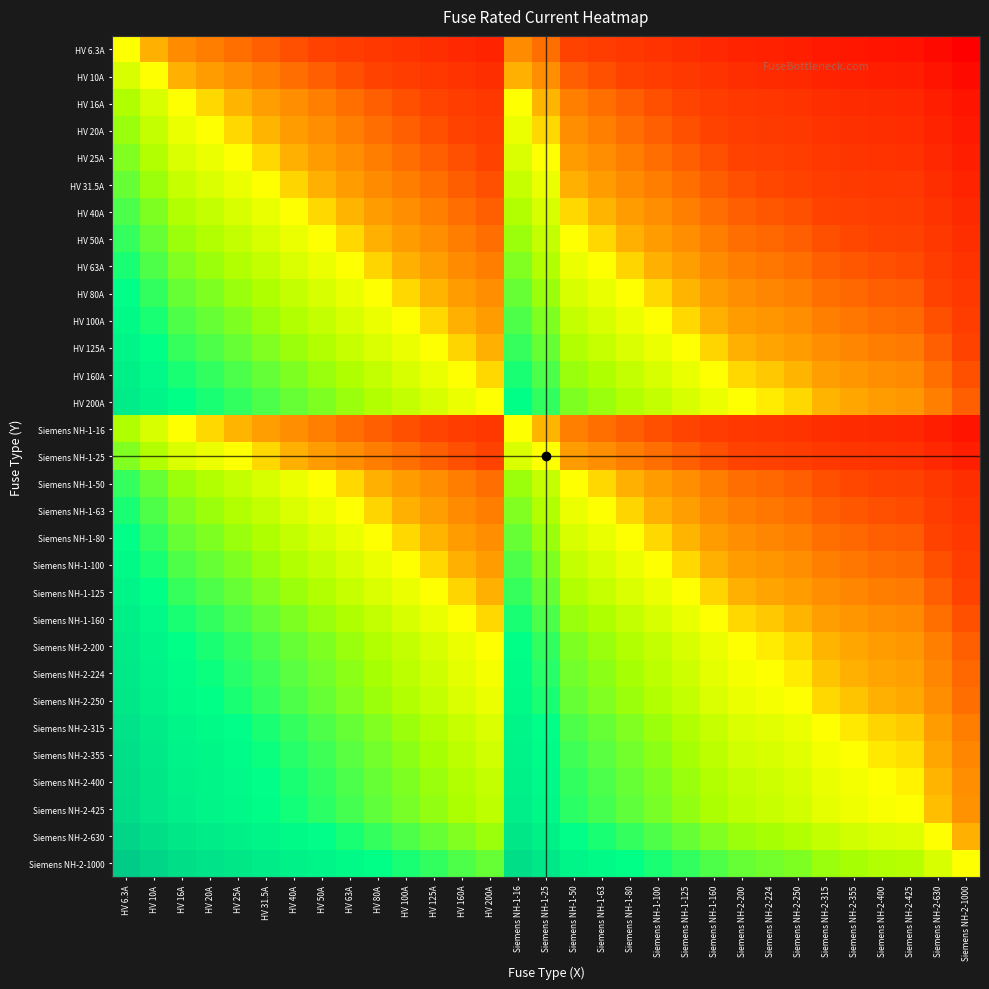

At which category is the sum across all series the highest?

HV 6.3A